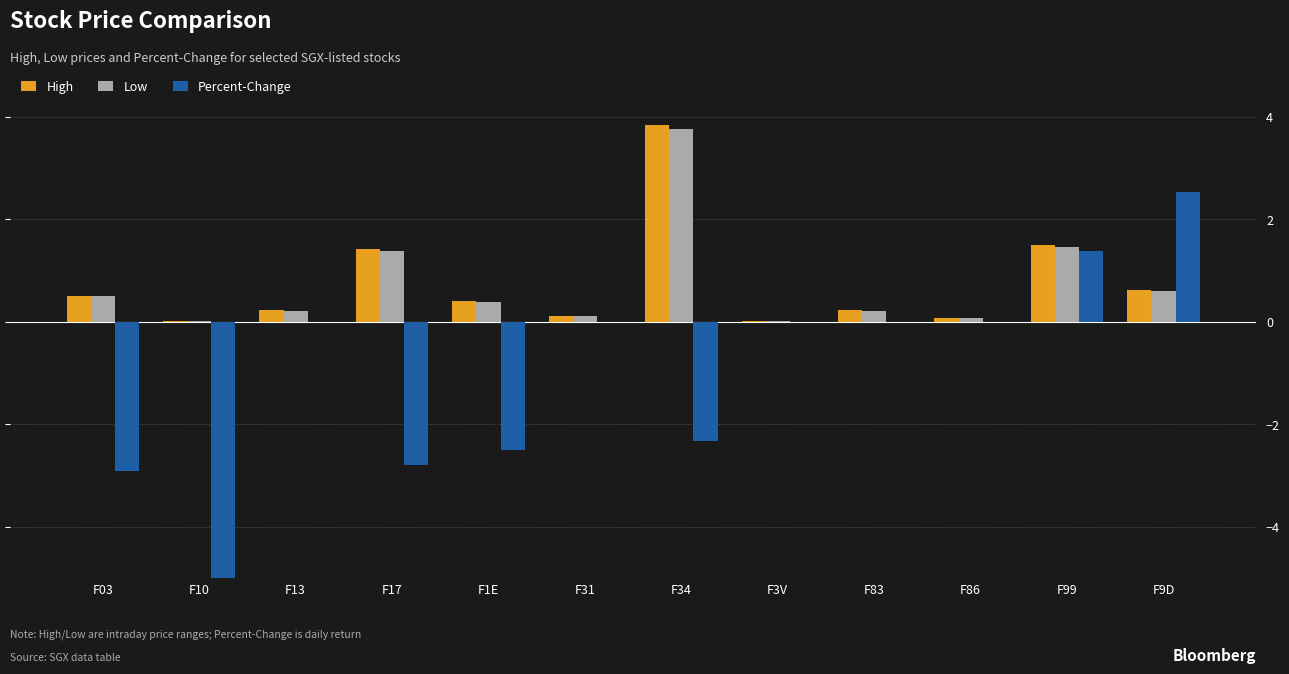

What position from the right is F99?

2